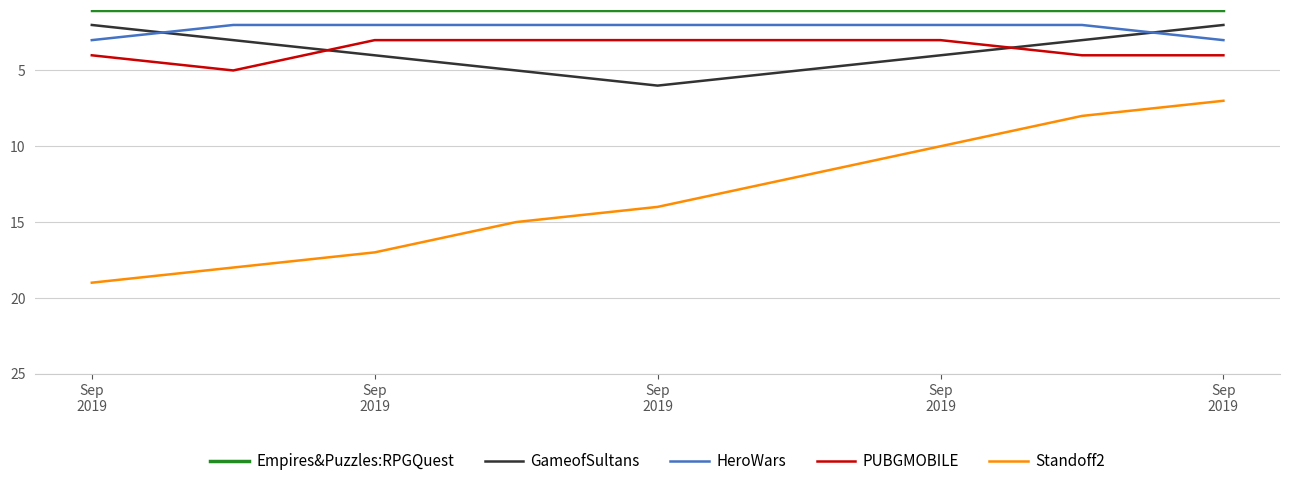

Which series has the largest range (max minus min)?

Standoff2